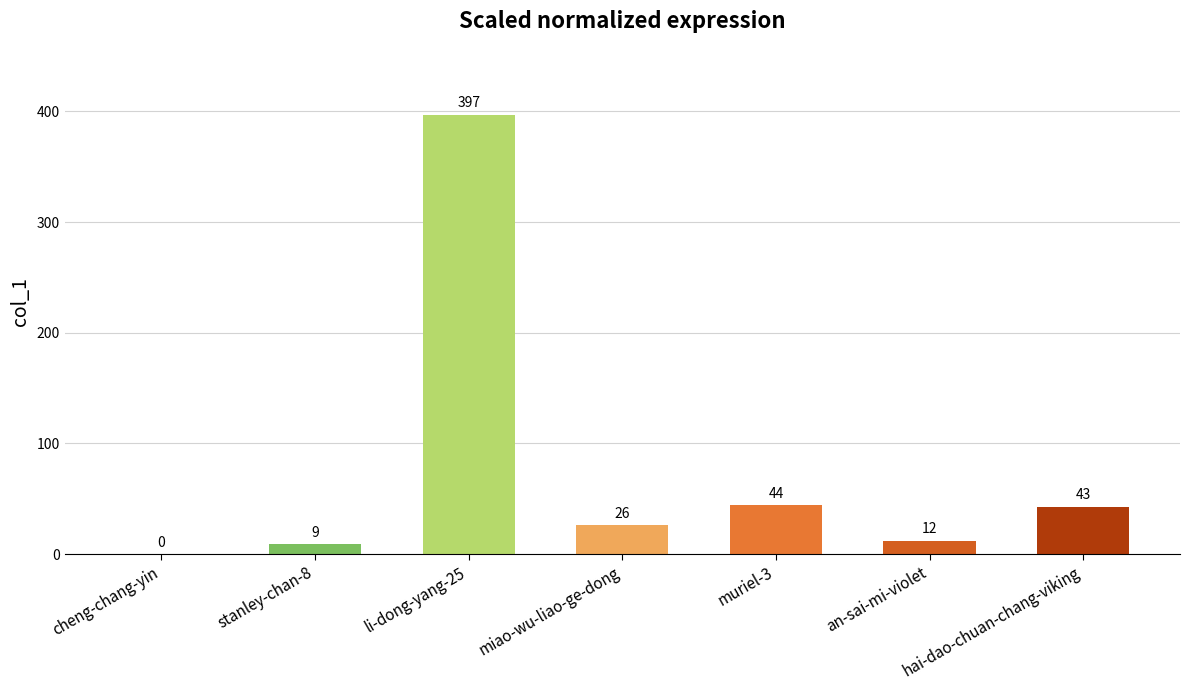

At which label is the value closest to 198?

muriel-3